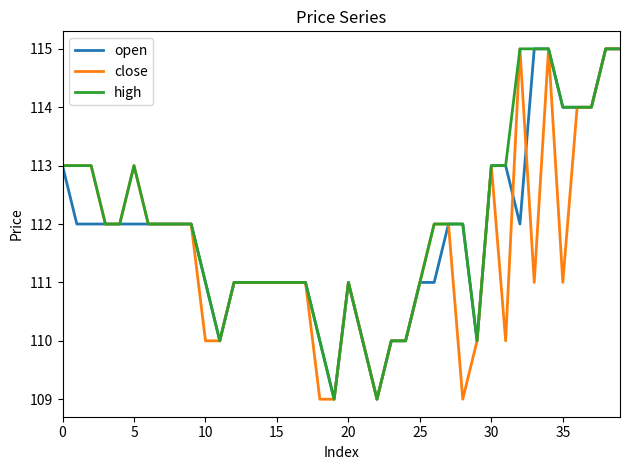

What is the greatest value displayed?

115